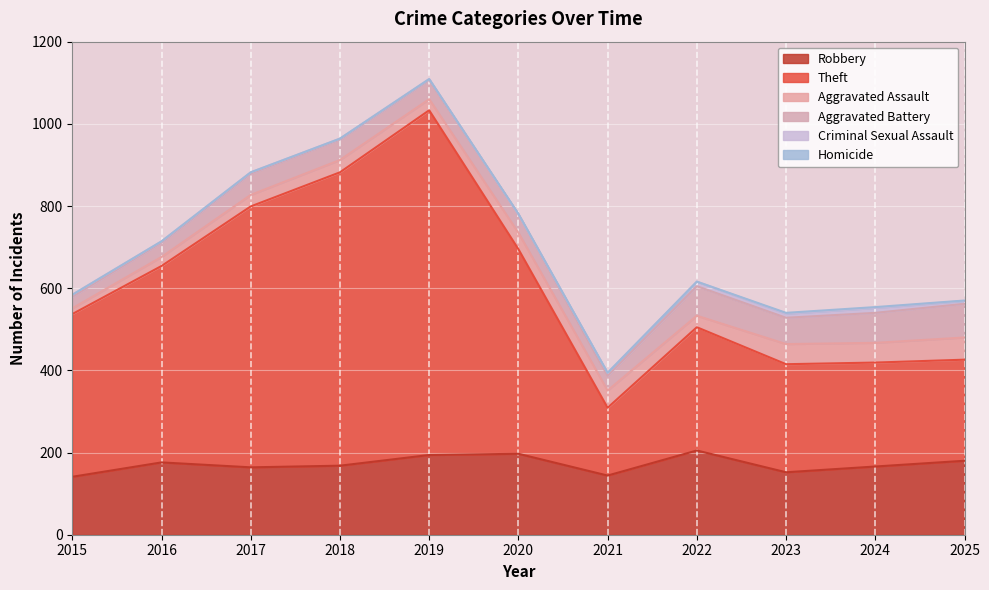

Is the value of Robbery at 2021 greater than the value of Criminal Sexual Assault at 2023?

Yes